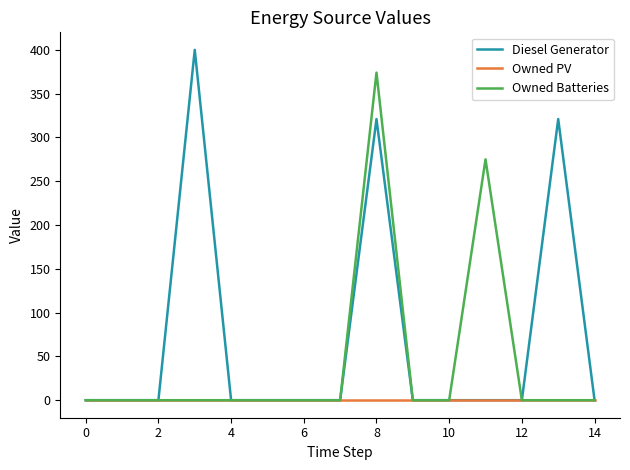

Which series has the largest range (max minus min)?

Diesel Generator